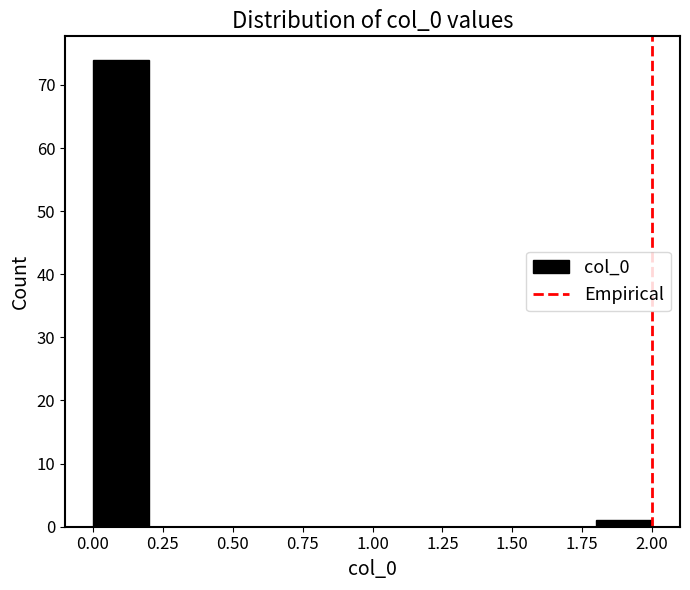

Over which range of the x-axis is the bar tallest?

0.0 to 0.2